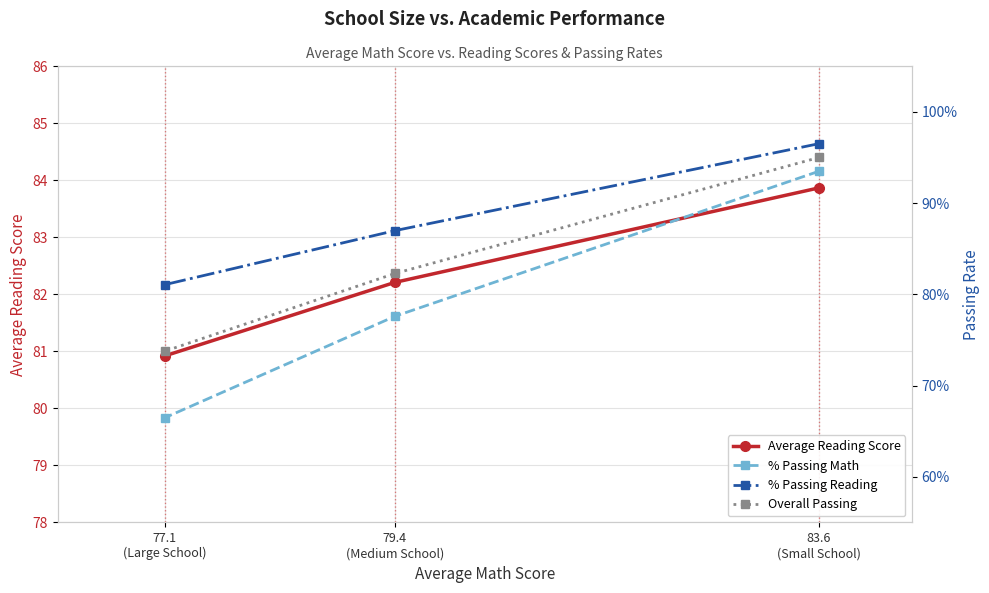

How many data points in Average Reading Score are less than 82?

1